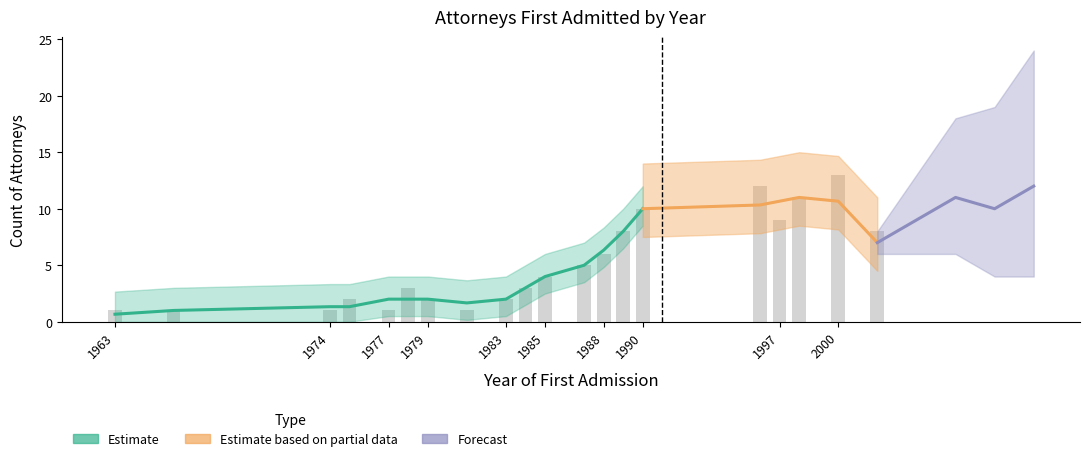

Which has a higher value, 1983 or 2000?

2000